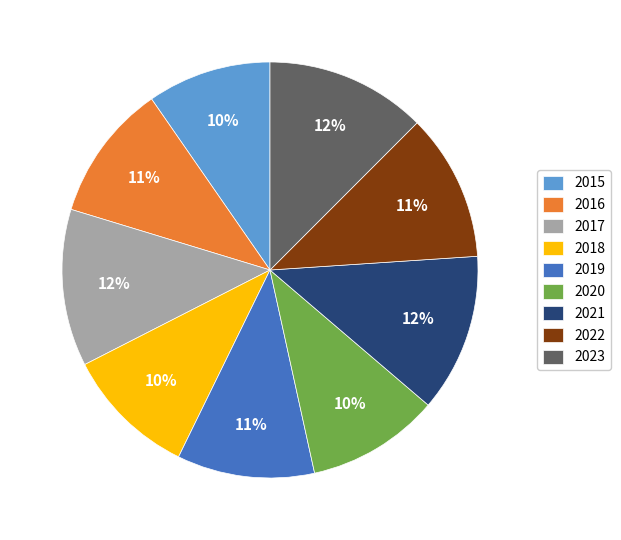

To the nearest percent, what percentage of the pie is 2023?

12%